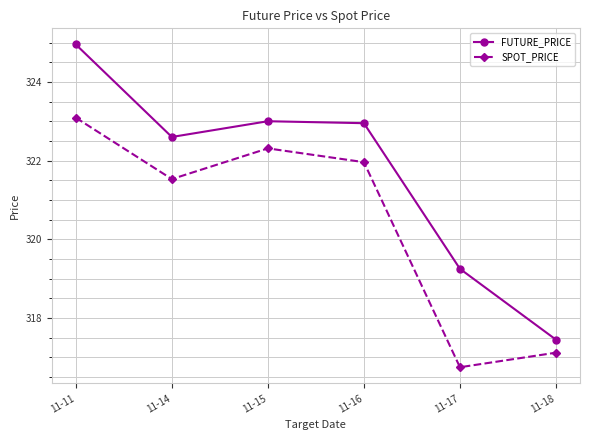

How many categories are shown in the chart?

6